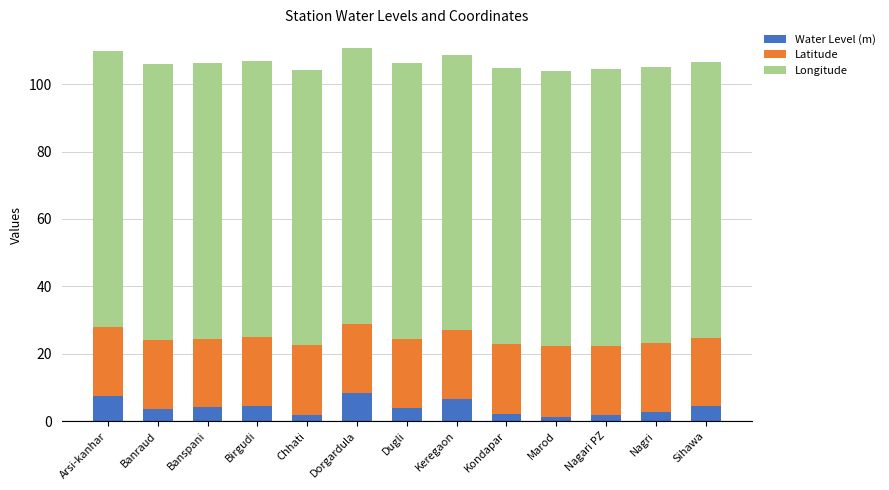

What is the difference between the maximum and second lowest values in the Water Level (m) series?

6.5